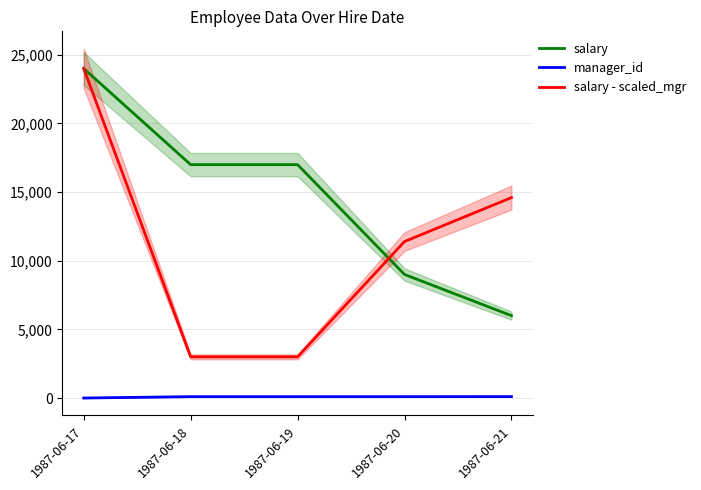

True or false: manager_id has a value of 36 at 1987-06-17.

False